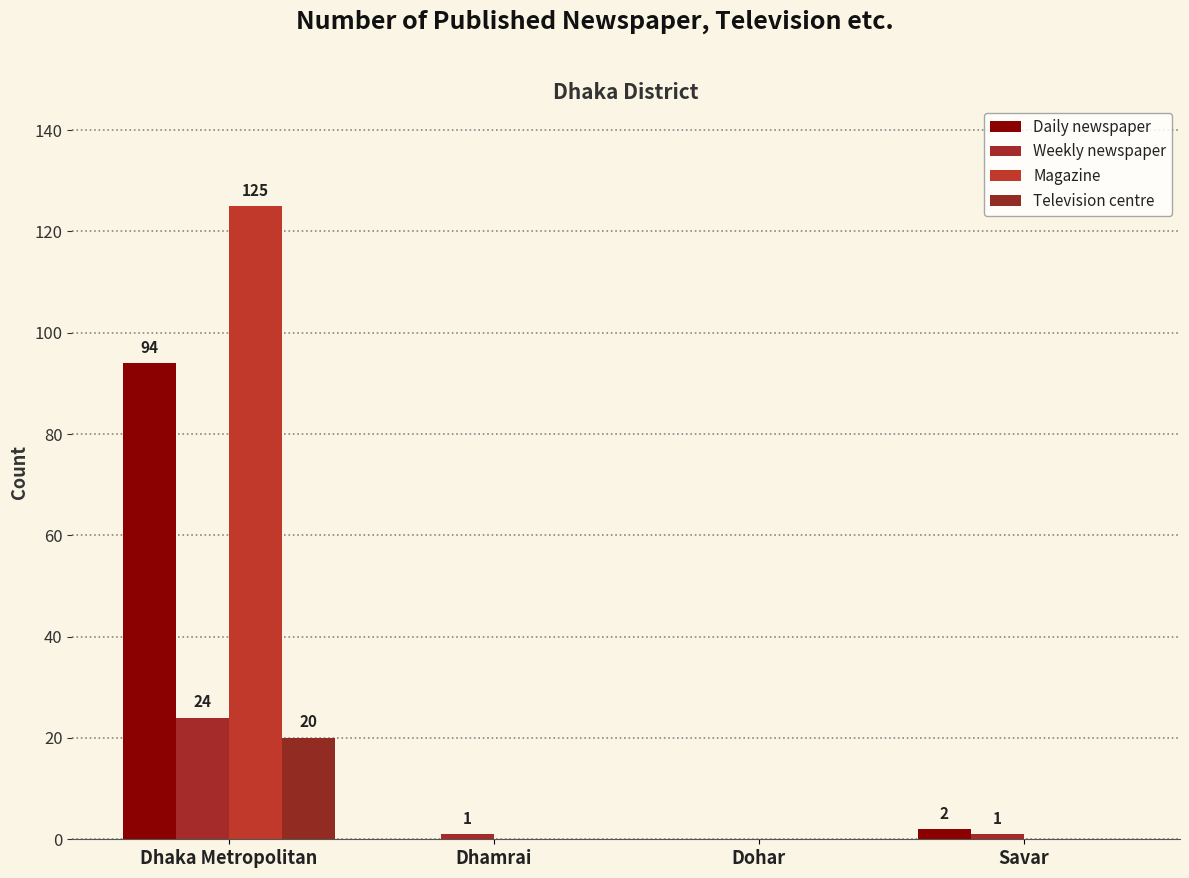

Which category has the highest value in the Television centre series?

Dhaka Metropolitan